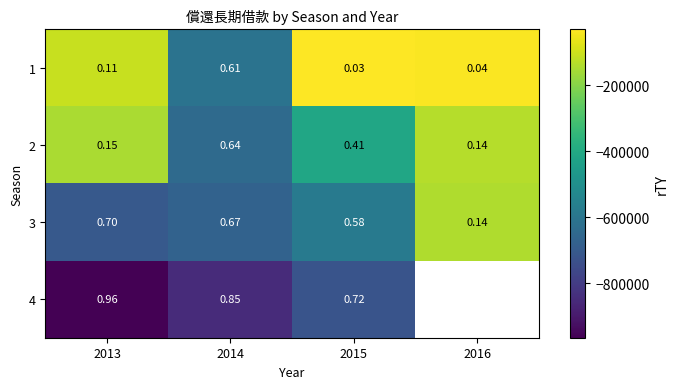

How many series are shown in this chart?

4